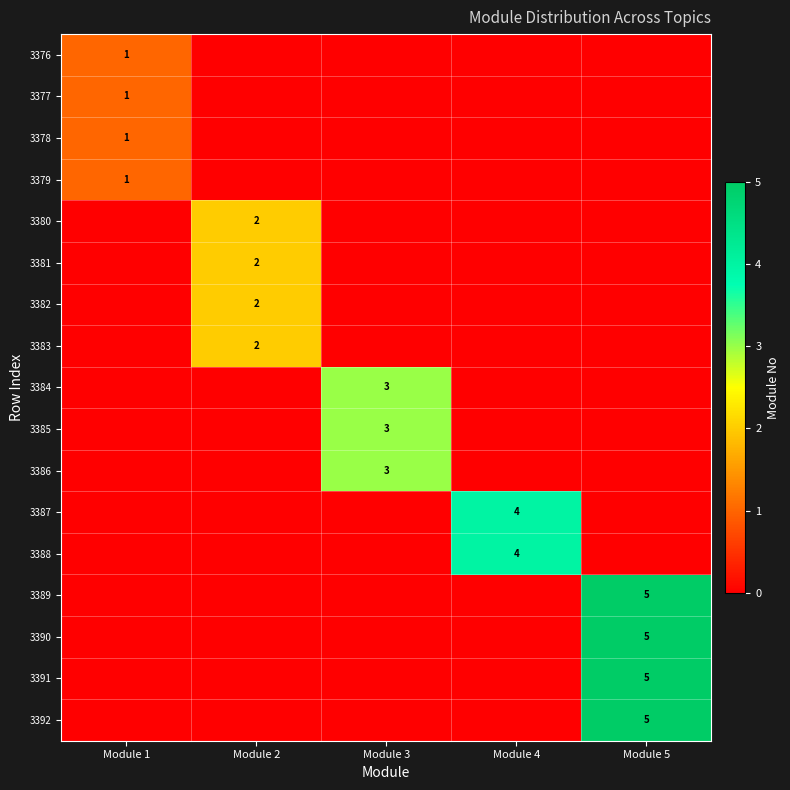

True or false: 3377 has a value of 2 at Module 1.

False